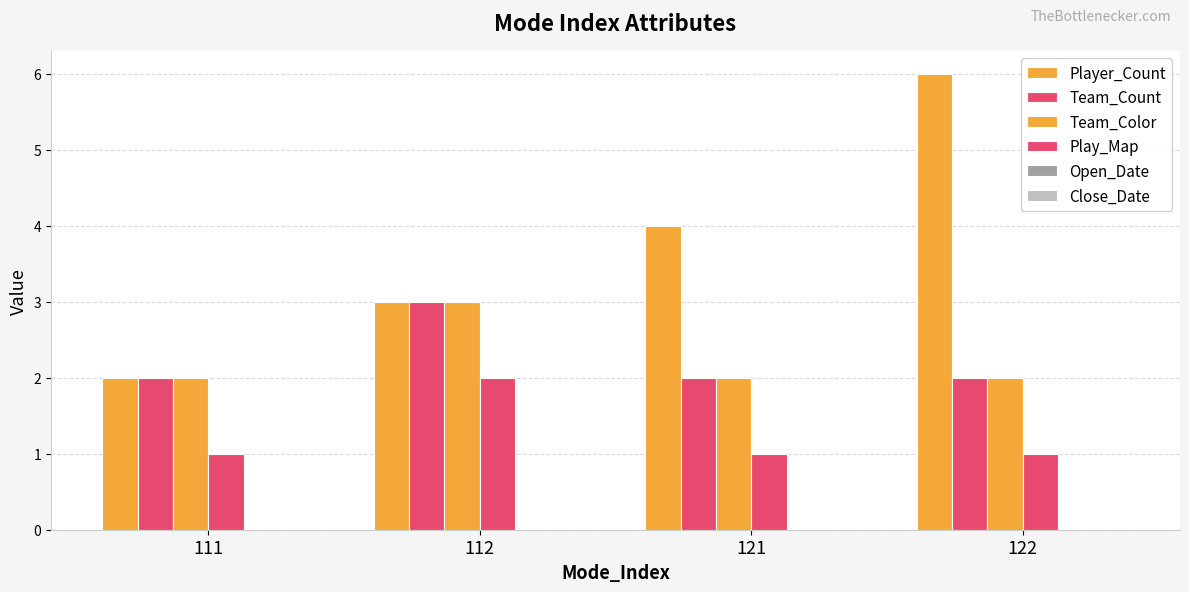

What is the difference between the highest and lowest values at 122?

6